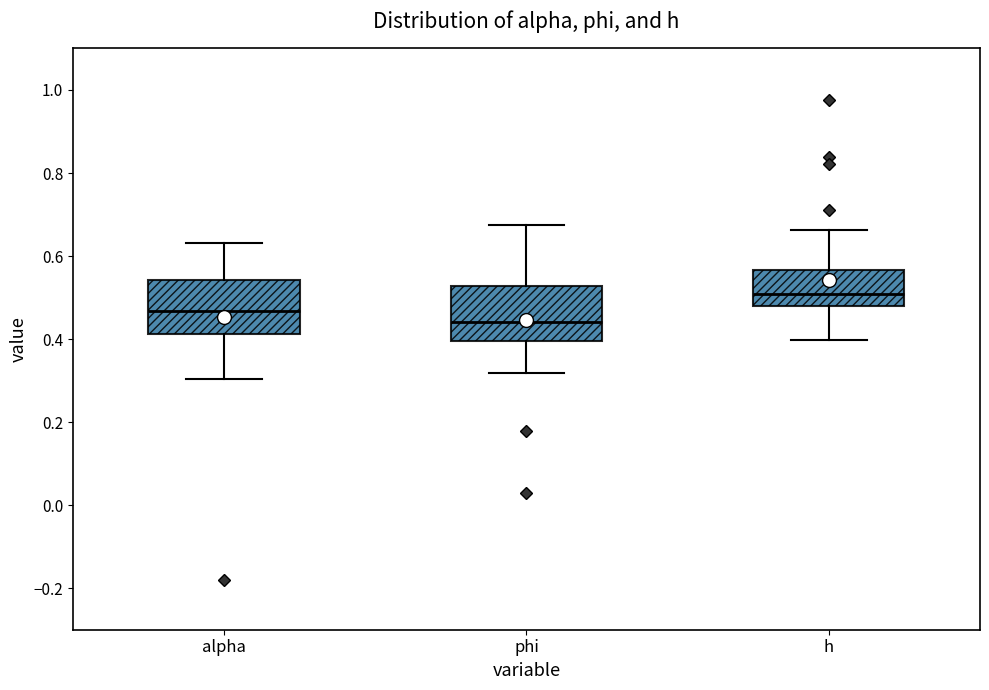

Which box's median line is the highest?

h